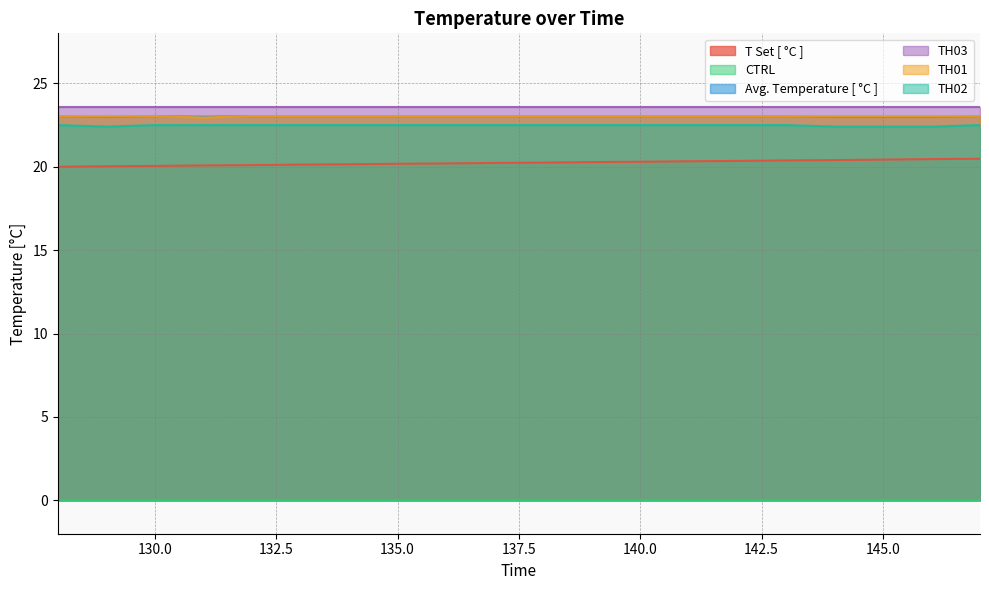

At which category does Avg. Temperature [ °C ] reach its first local peak?

130